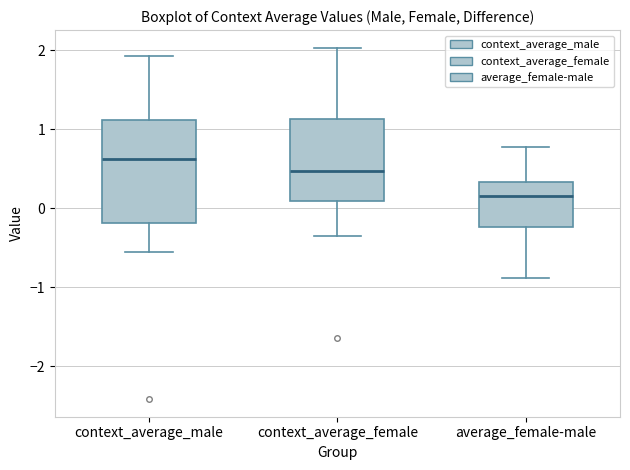

Which box's median line is the lowest?

average_female-male